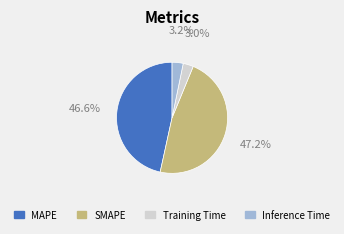

What is the largest slice in the pie chart?

SMAPE